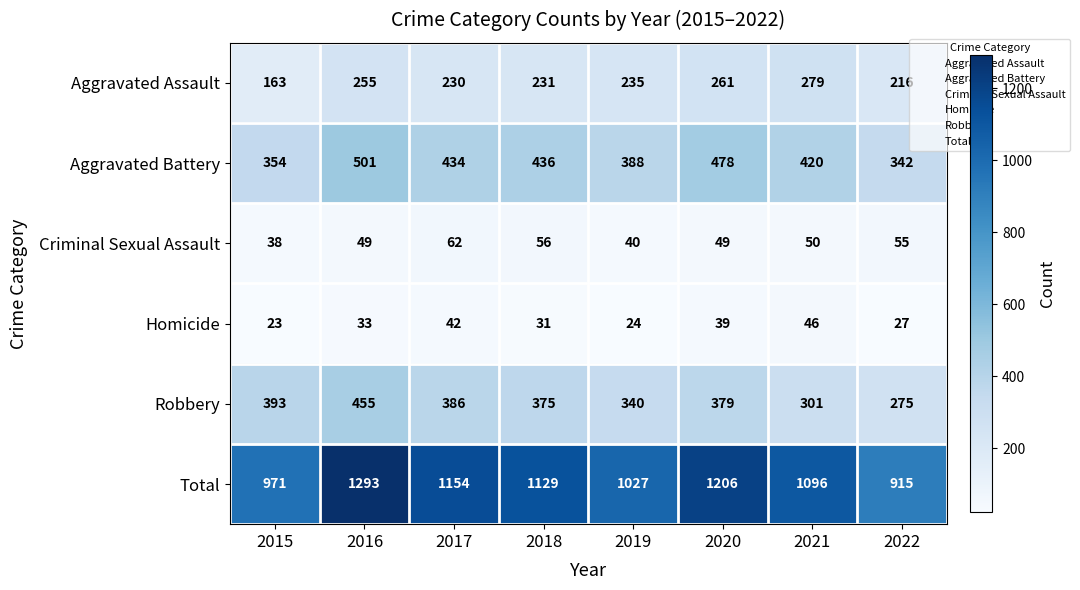

At how many categories does at least one series exceed 198?

8